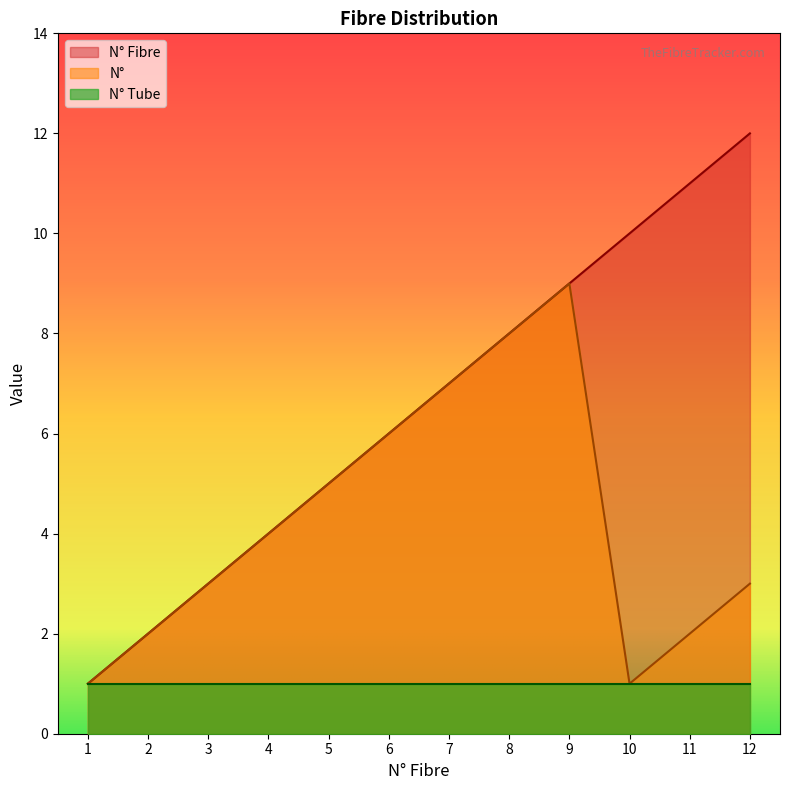

What is the difference between the maximum and second lowest values in the N° series?

8